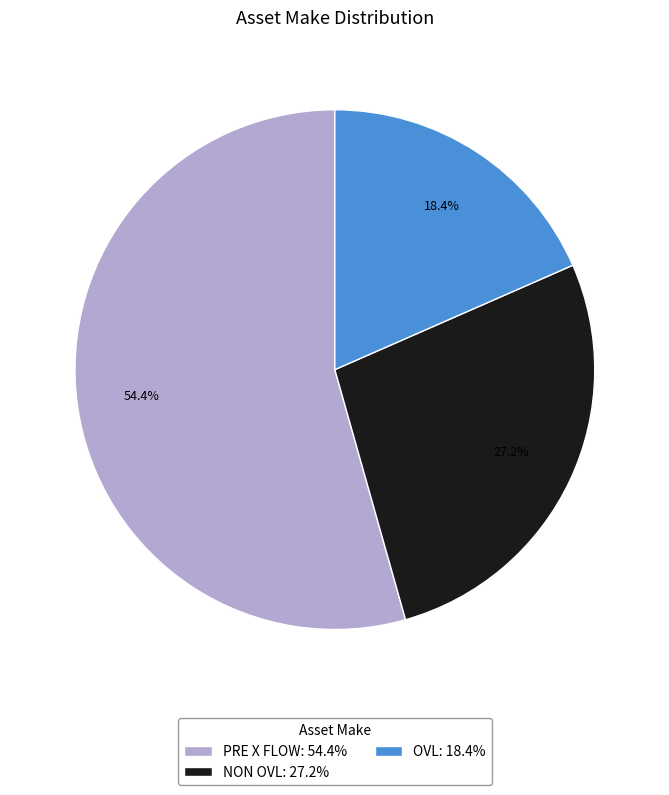

Which category has the biggest portion of the pie?

PRE X FLOW